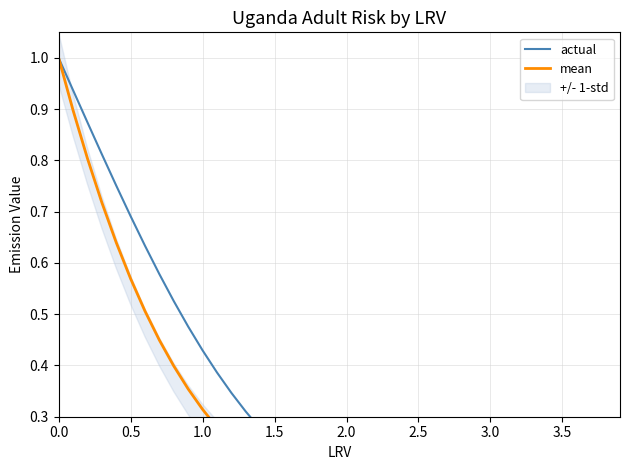

The value of actual at 11 is 0.6. True or false?

False